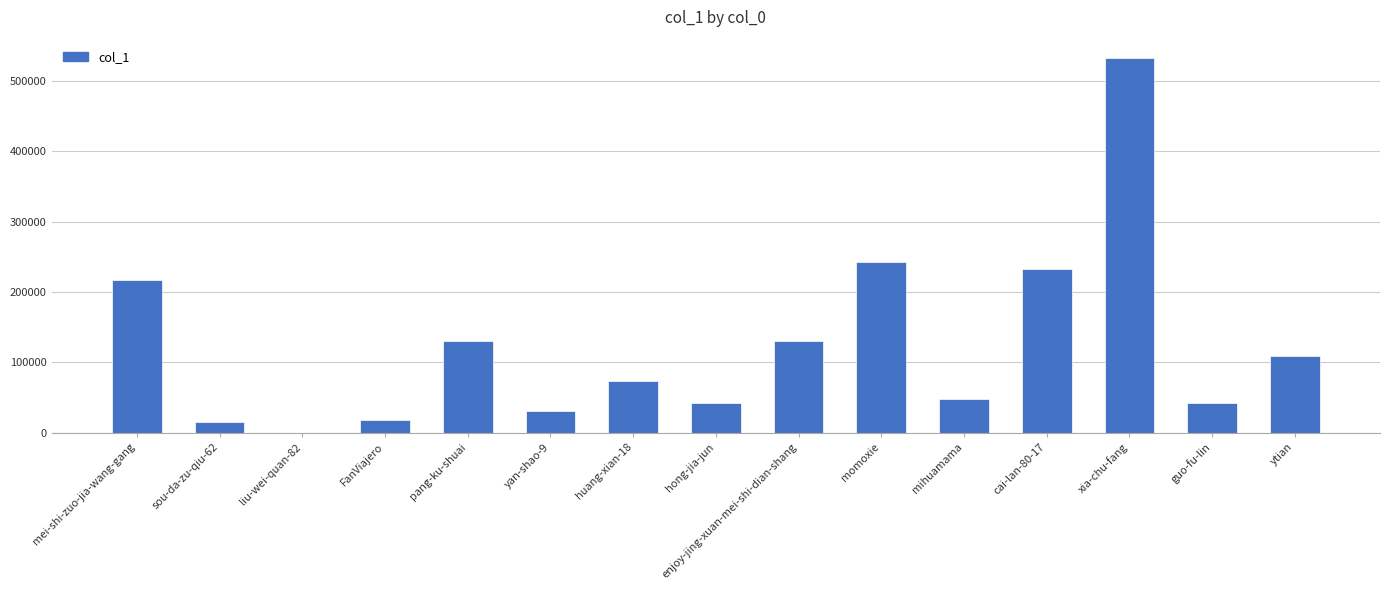

What is the maximum value shown in the chart?

531736